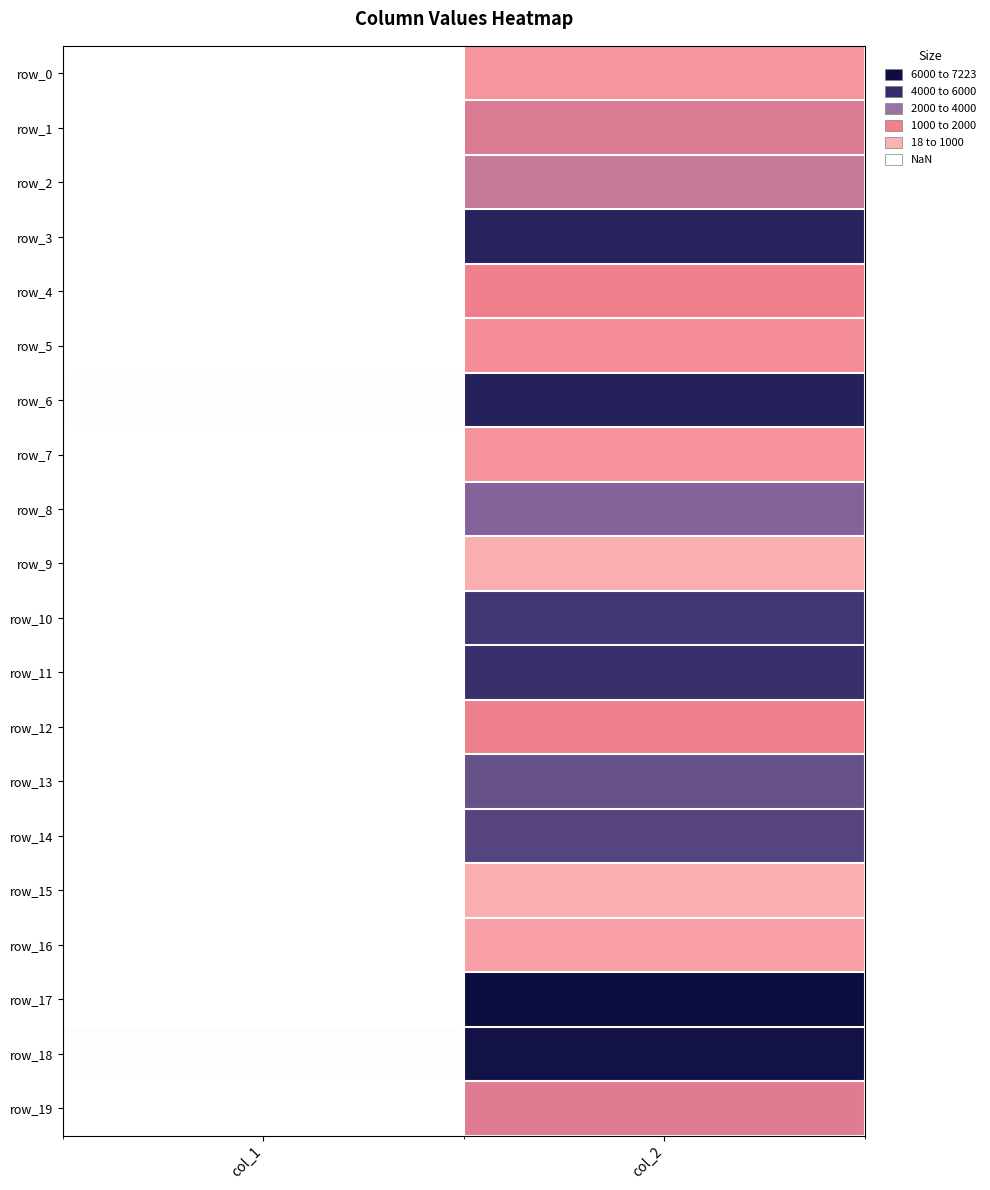

How many values in the row_15 series are below 1564?

1